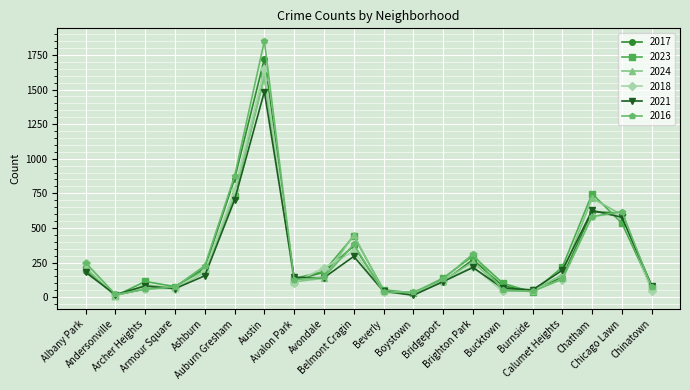

What is the spread (max minus min) of values at Austin?

366